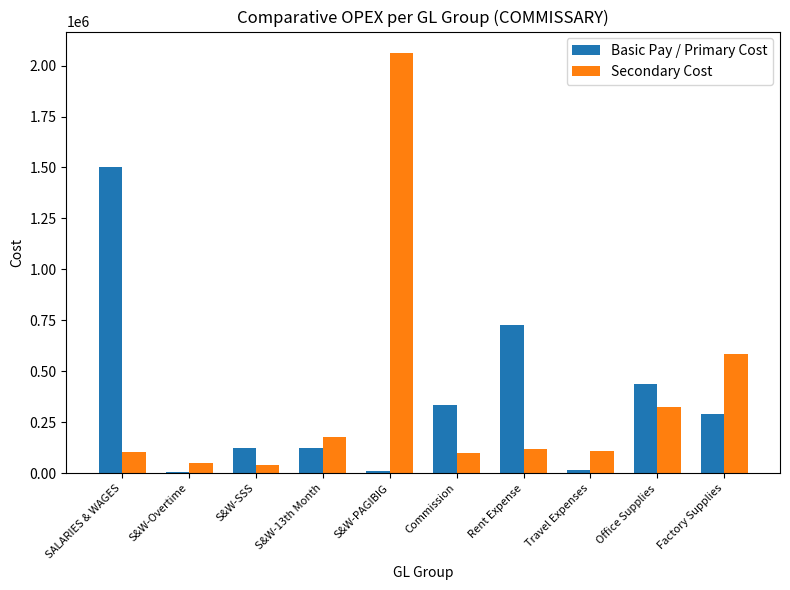

True or false: Basic Pay / Primary Cost has a value of 710179.4 at SALARIES & WAGES.

False